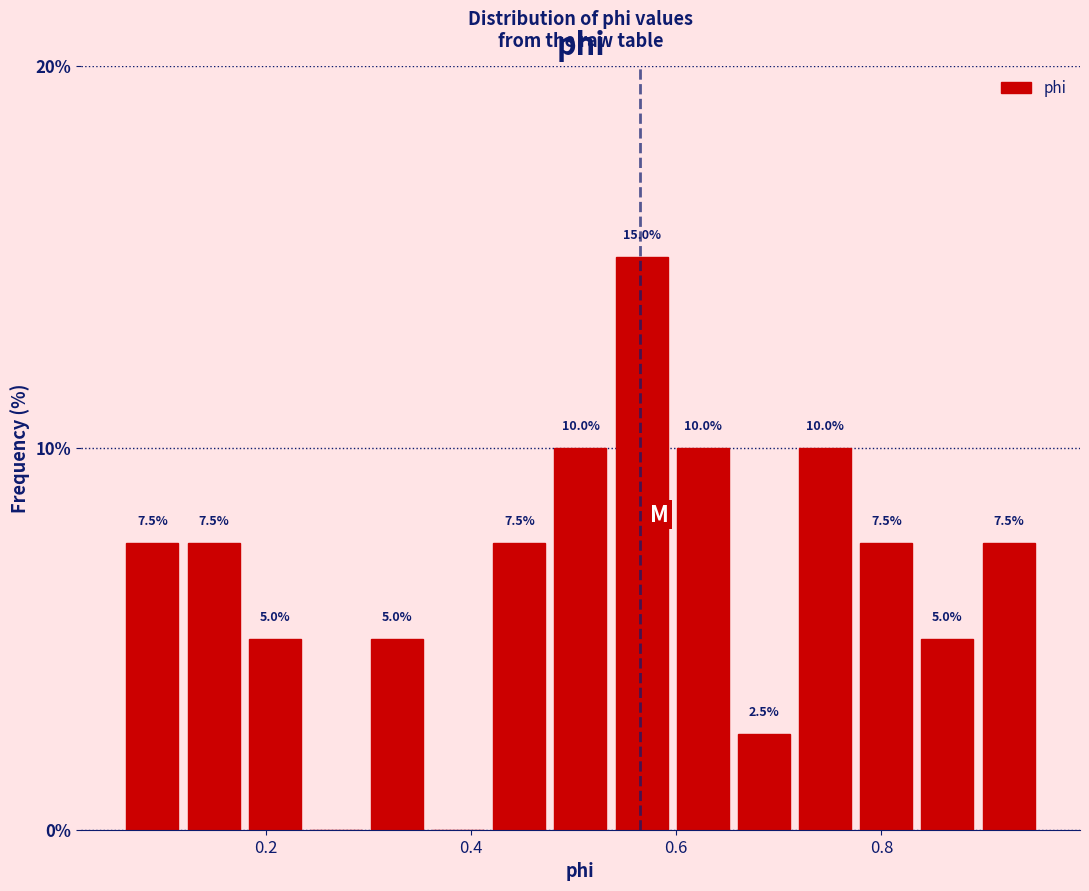

Around what value on the x-axis is the tallest bar? Give the approximate position of its centre, as read against the axis.

0.56